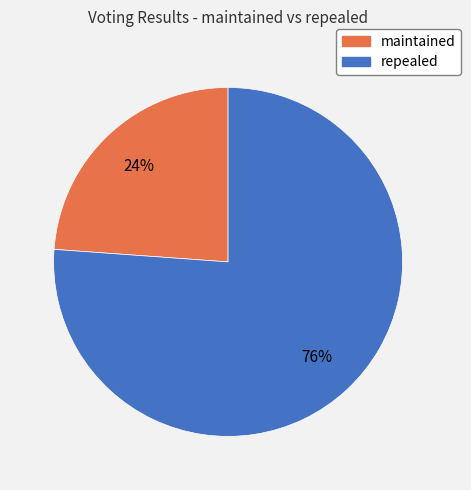

What is the ratio of the value at maintained to the value at repealed?

0.3